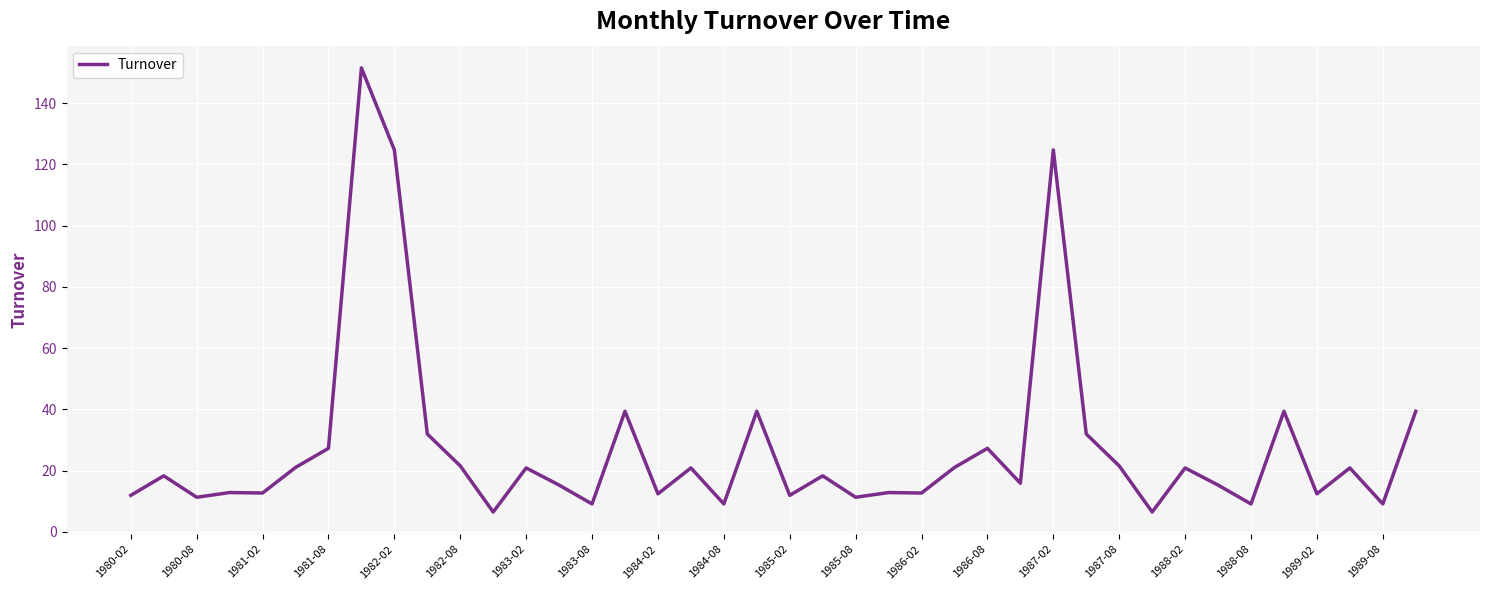

What is the maximum value shown in the chart?

151.5